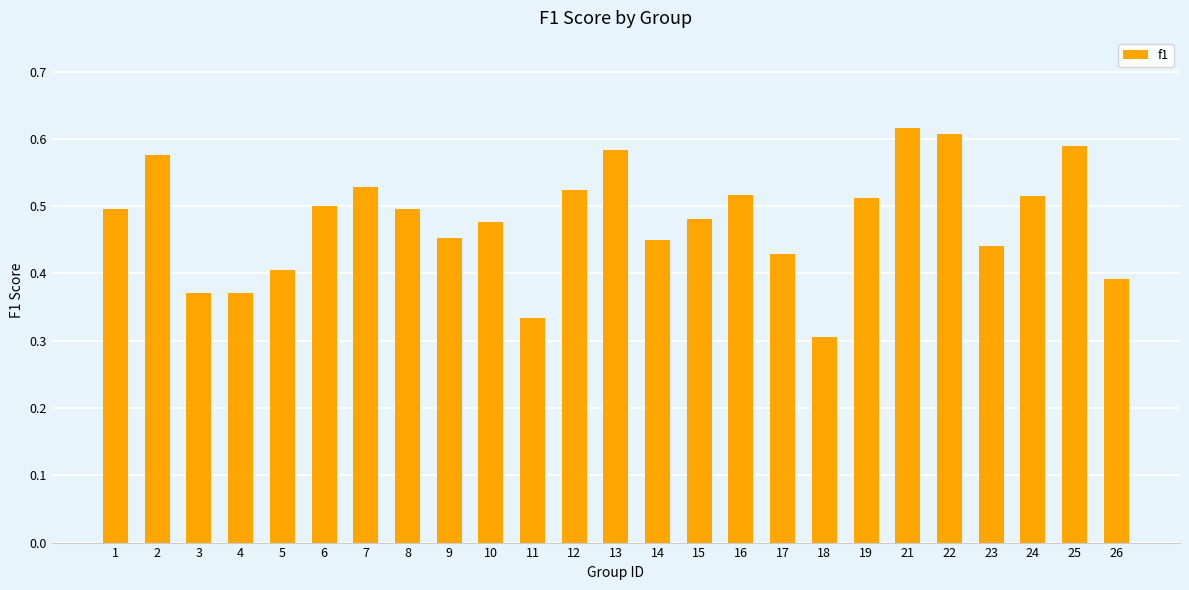

What is the sum of the values at 24 and 18?

0.8